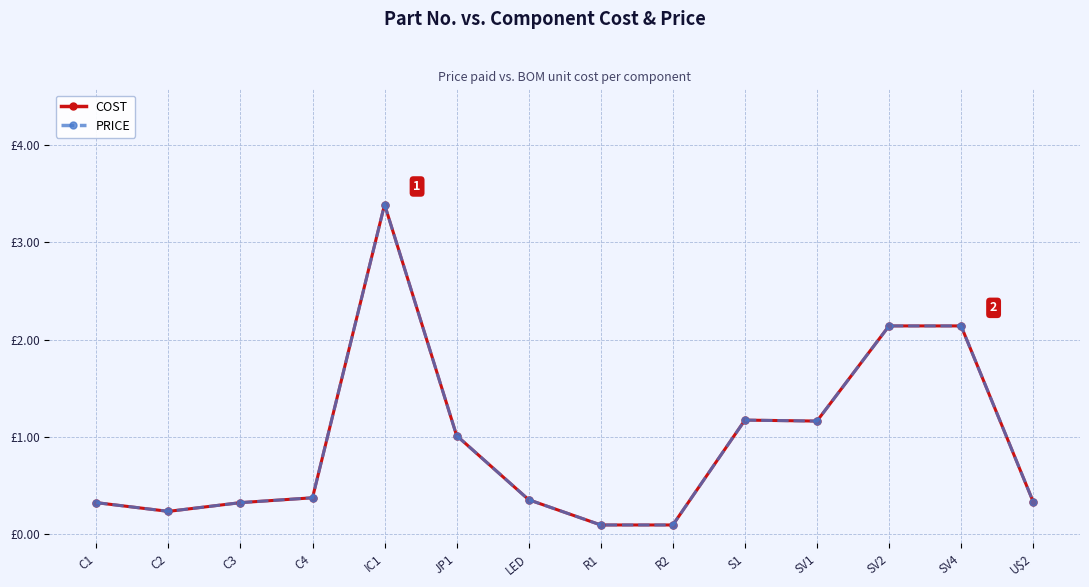

What is the sum of all COST values?

13.1